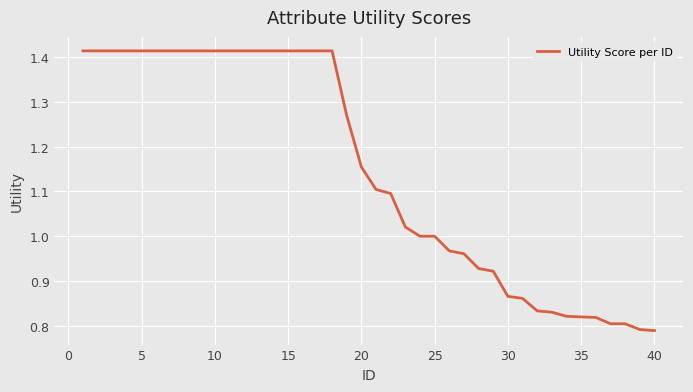

What is the difference between the maximum and minimum values?

0.6